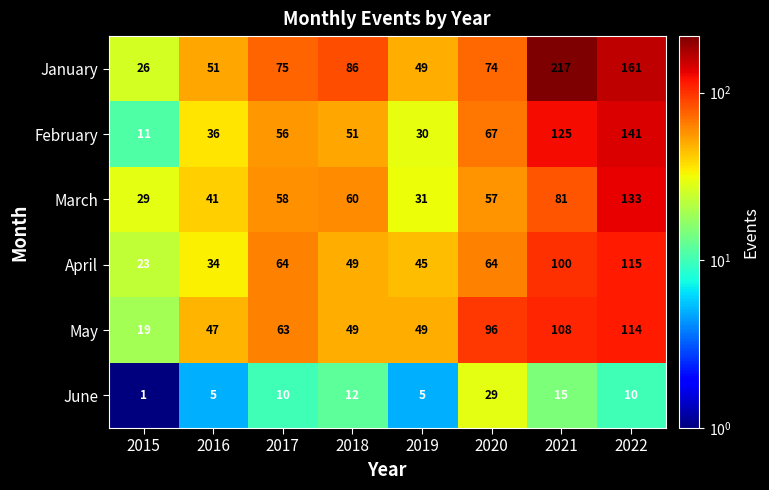

What is the difference between the highest and lowest values at 2017?

65